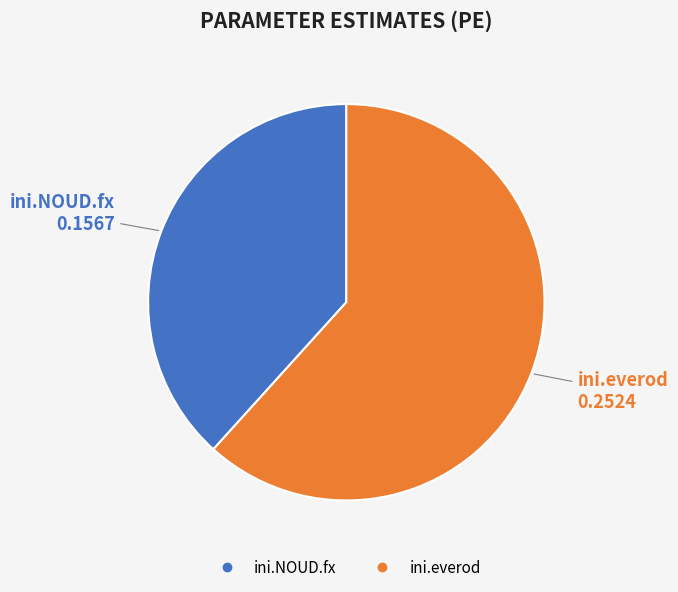

What is the majority slice?

ini.everod